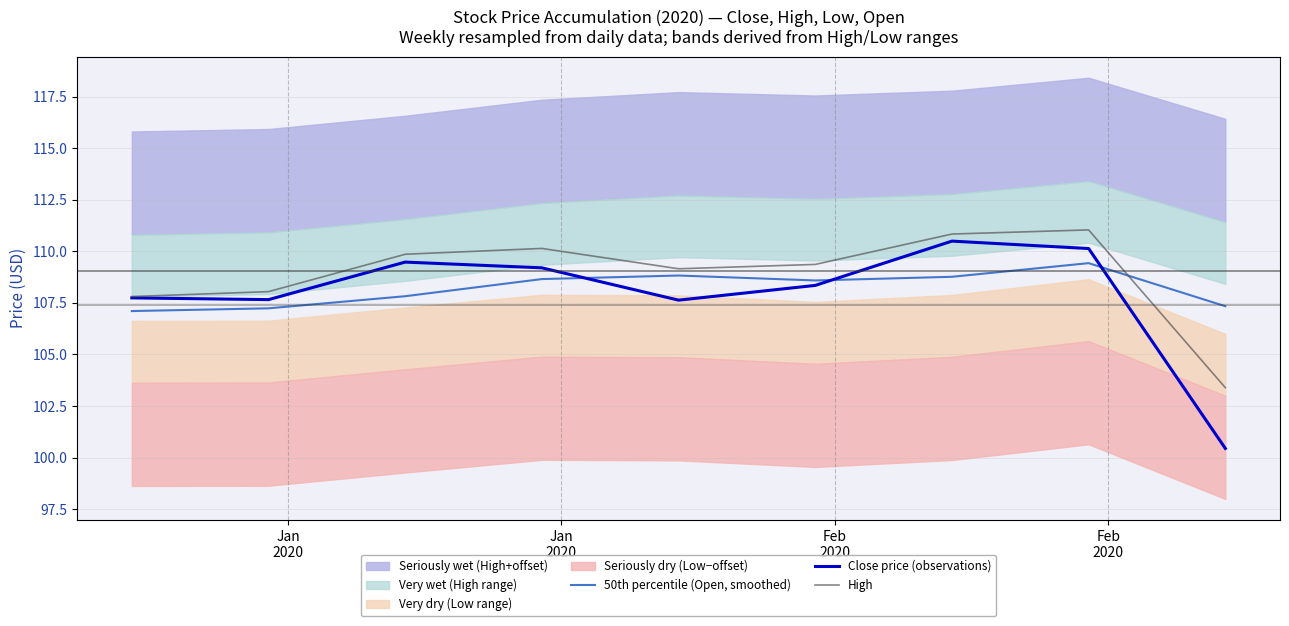

What is the maximum value for Close price (observations)?

110.5